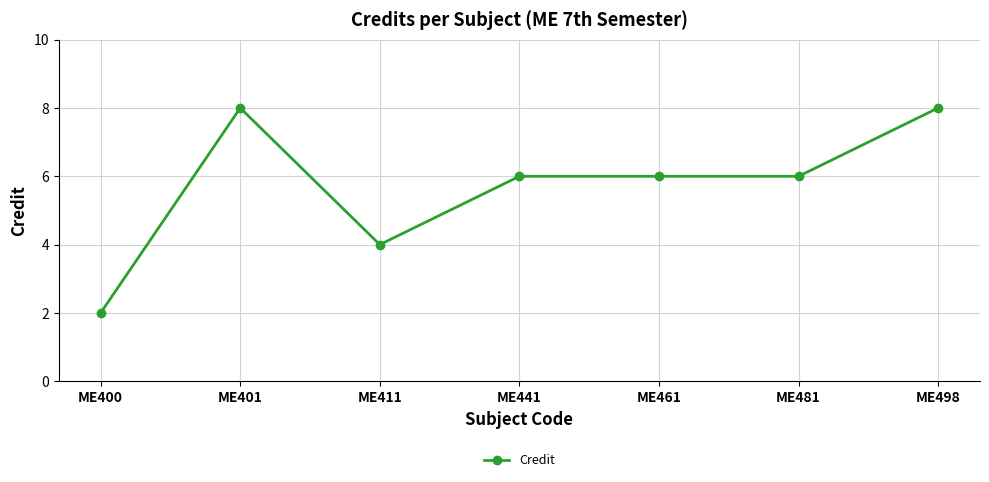

Reading left to right, extract all data points from this chart.

ME400=2	ME401=8	ME411=4	ME441=6	ME461=6	ME481=6	ME498=8